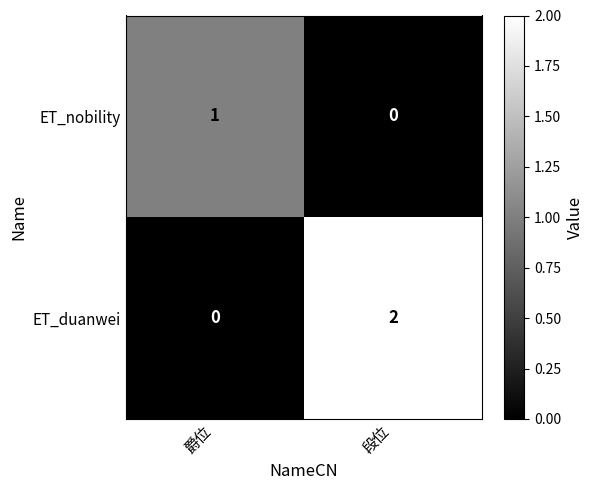

Rank the series by their maximum value, from lowest to highest.

ET_nobility, ET_duanwei